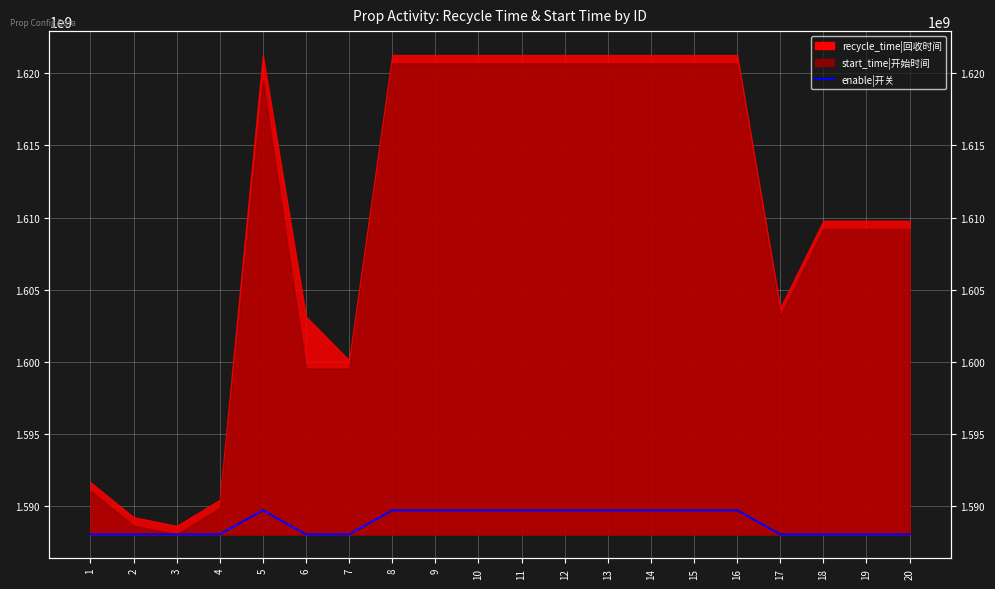

Reading left to right, extract all data points from this chart.

1588028400.0	1588028400.0	1588028400.0	1588028400.0	1589690340.0	1588028400.0	1588028400.0	1589690340.0	1589690340.0	1589690340.0	1589690340.0	1589690340.0	1589690340.0	1589690340.0	1589690340.0	1589690340.0	1588028400.0	1588028400.0	1588028400.0	1588028400.0